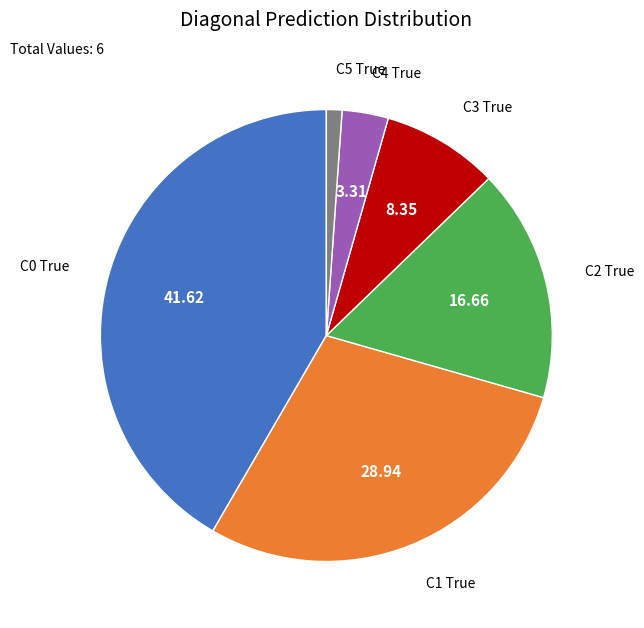

Is there a majority slice in this chart?

No